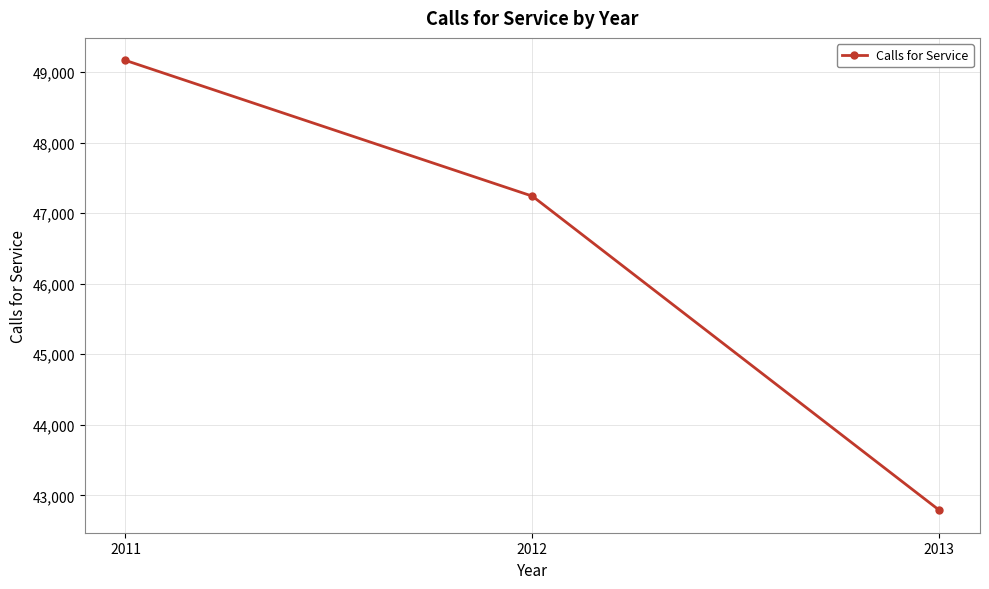

Count the values in the range 42790 to 49164.

3